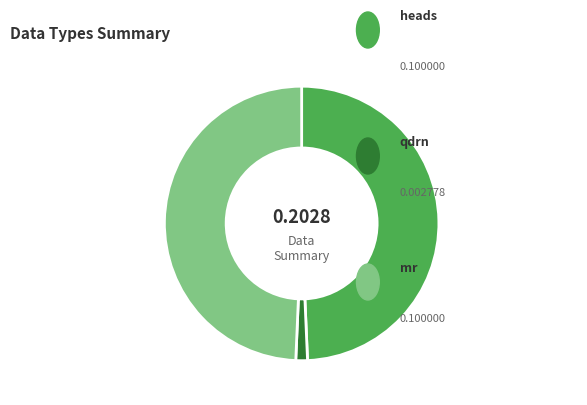

Is there a majority slice in this chart?

No